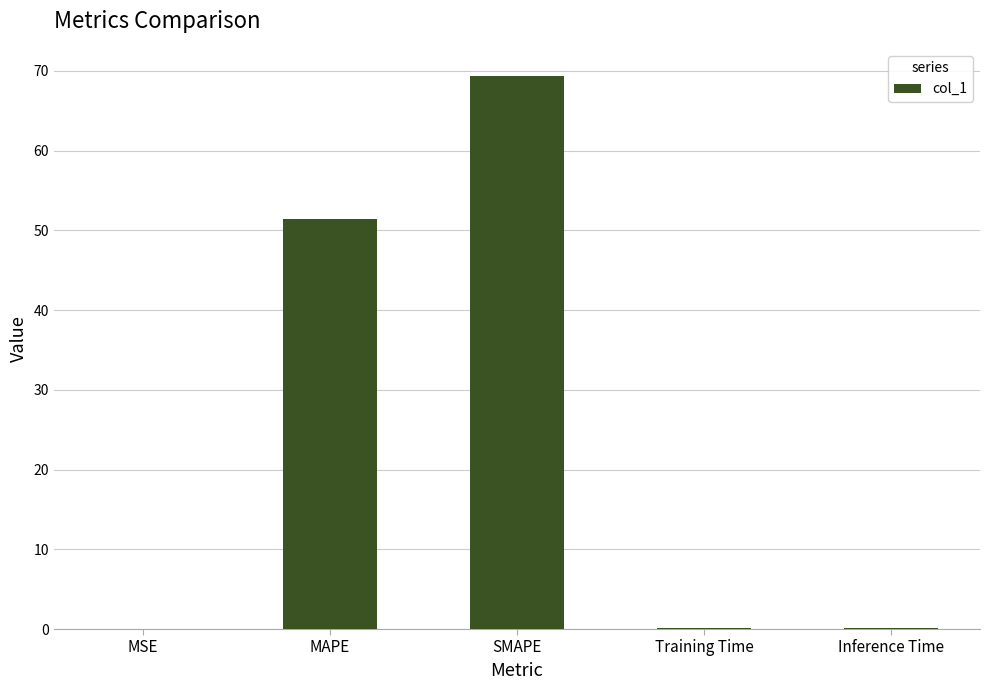

What is the difference between the values at SMAPE and Inference Time?

69.2